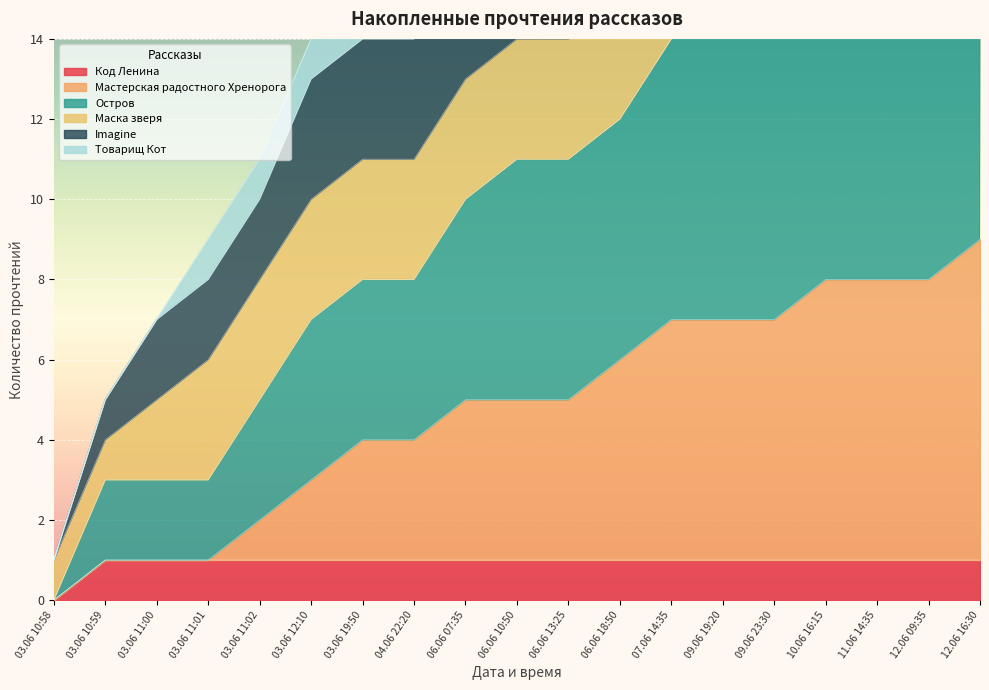

True or false: Мастерская радостного Хренорога has more than 2 interior local peaks.

False